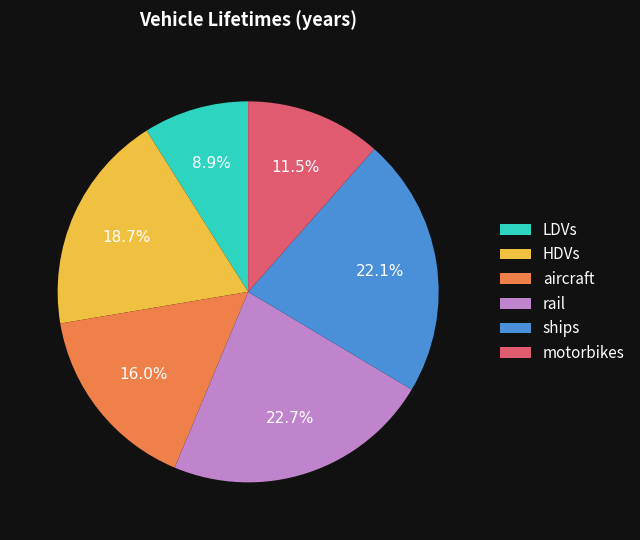

Between HDVs and rail, which is larger?

rail